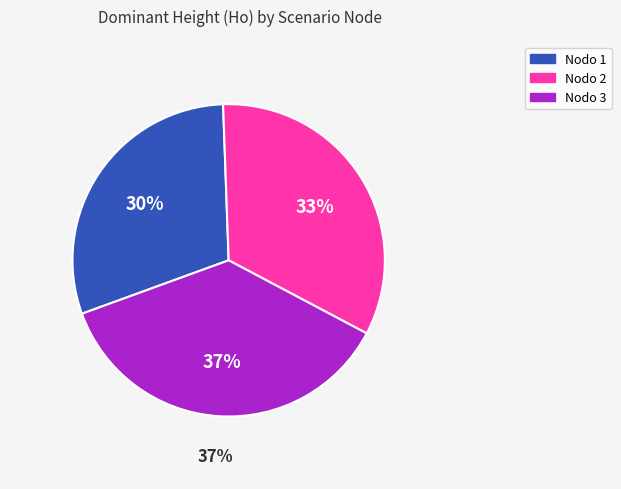

Which has a higher value, Nodo 3 - Pies inventariados or Nodo 2 - Pies inventariados?

Nodo 3 - Pies inventariados